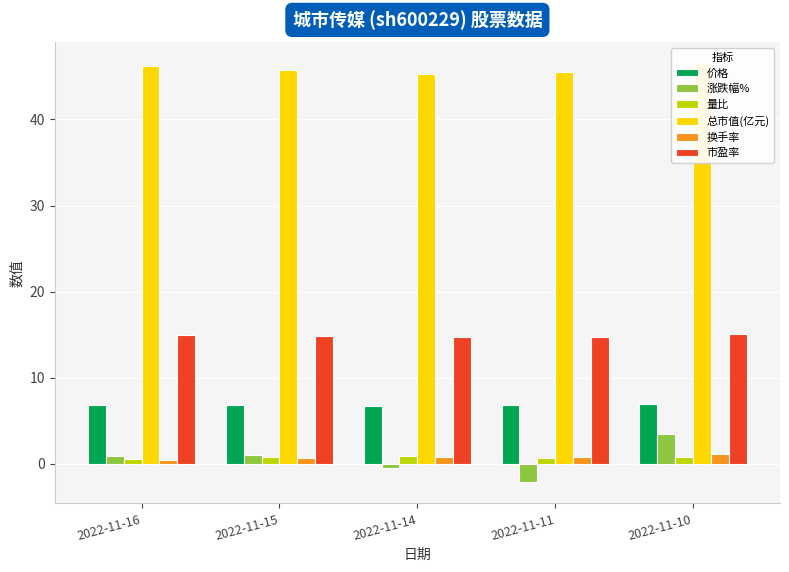

Is it true that 换手率 equals 1.2 at 2022-11-11?

False